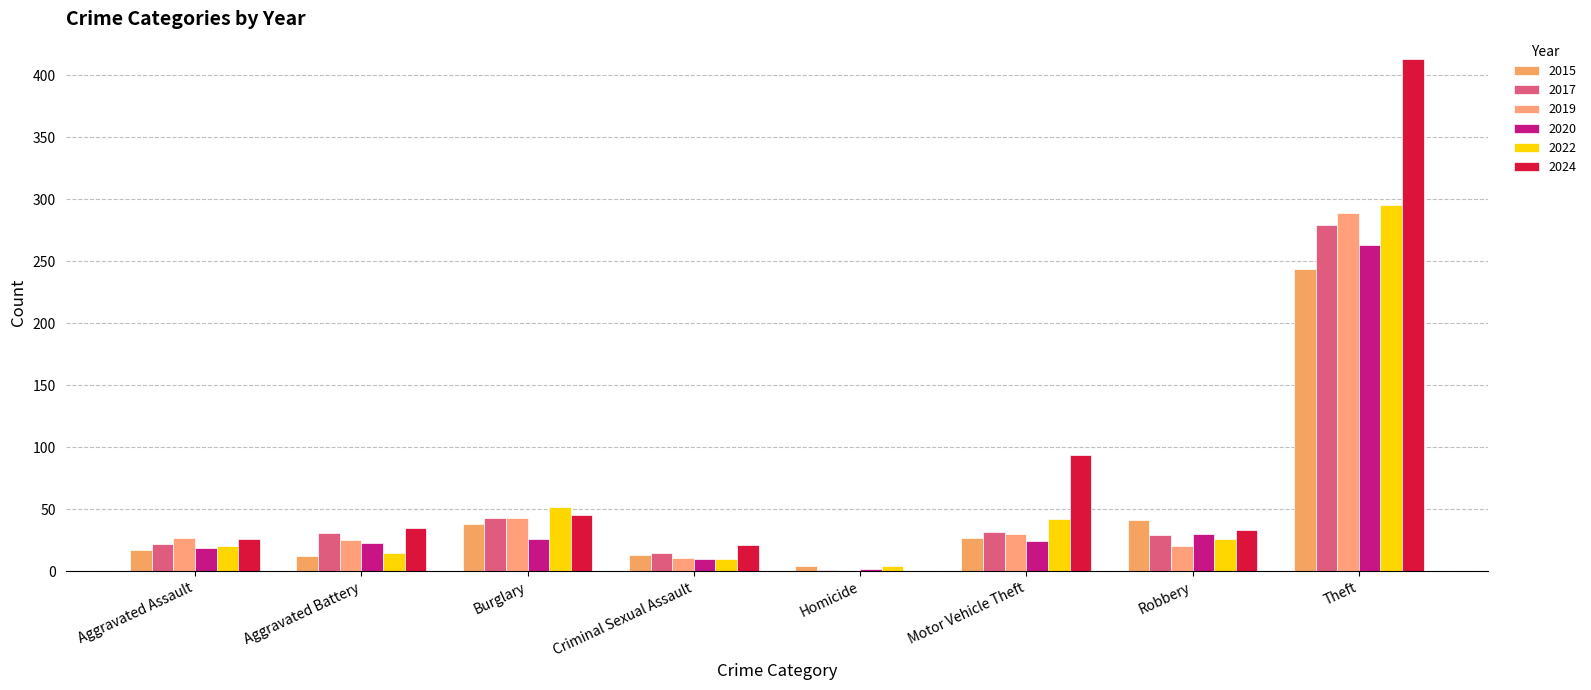

What position from the right is Aggravated Assault?

8